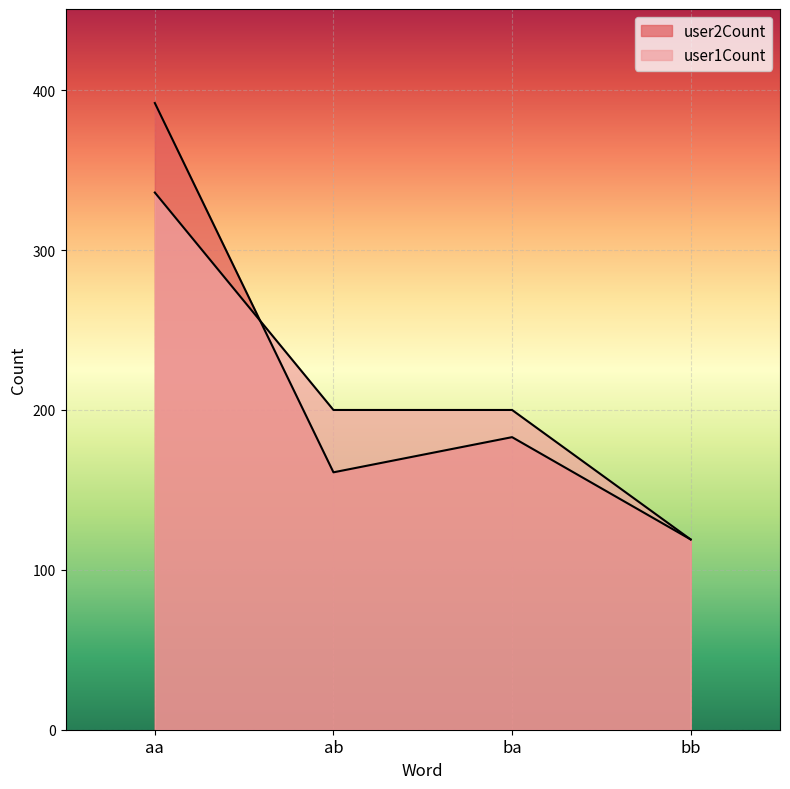

At how many categories does at least one series exceed 366?

1